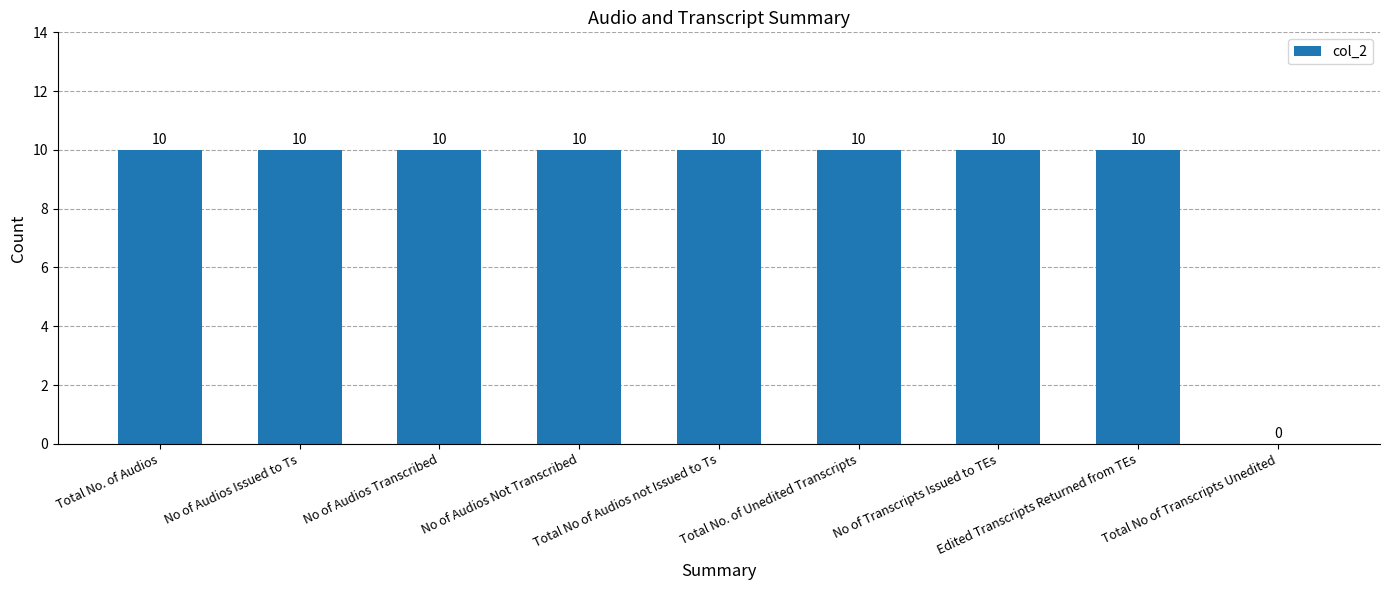

How many values are between 10 and 11?

8